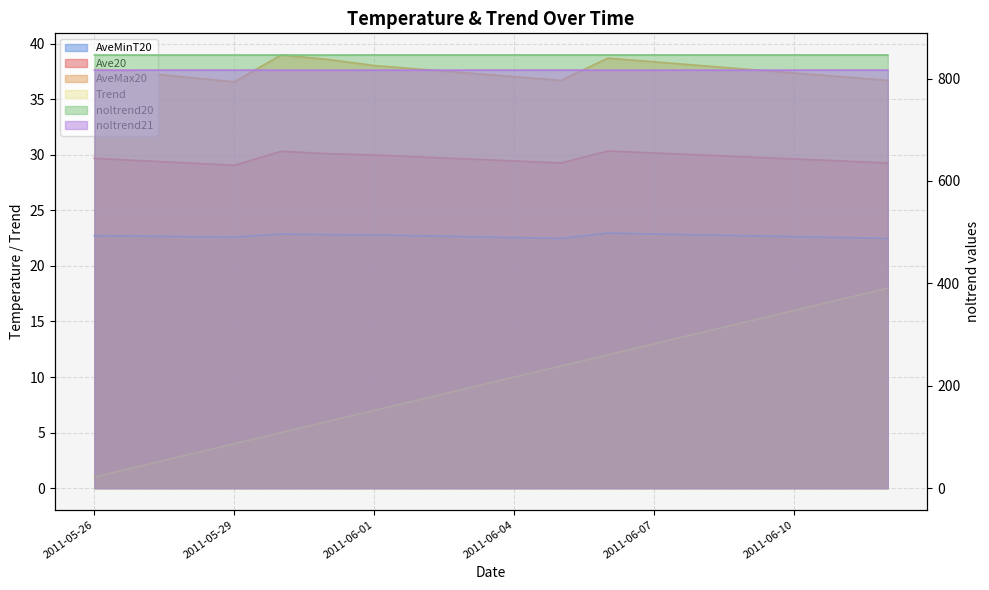

Which category has the highest value across all series?

2011-06-05